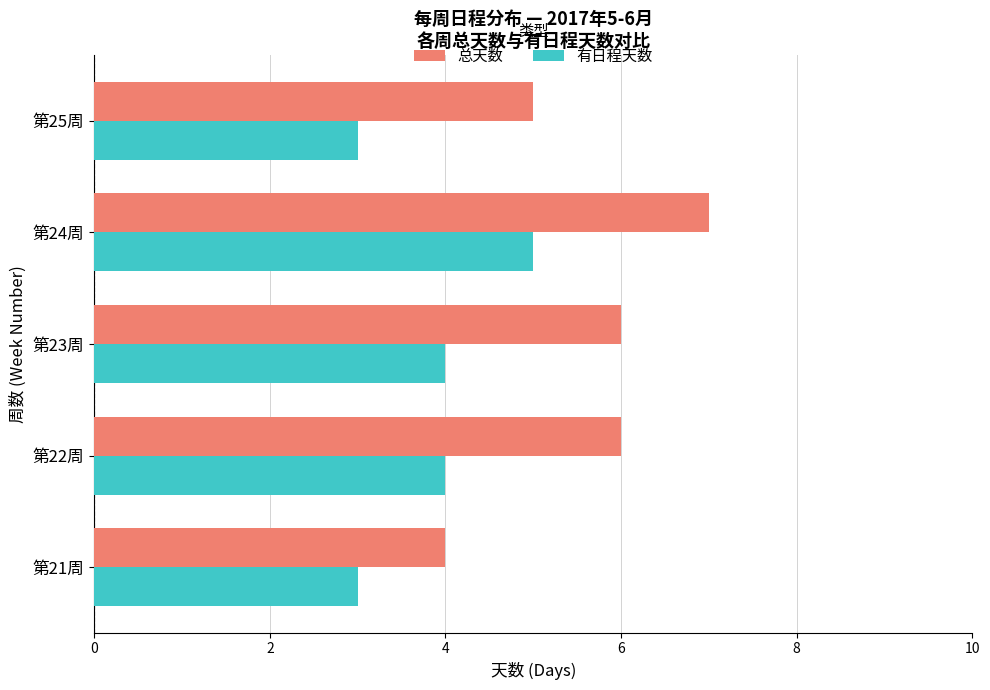

Which series has the widest spread of values?

总天数